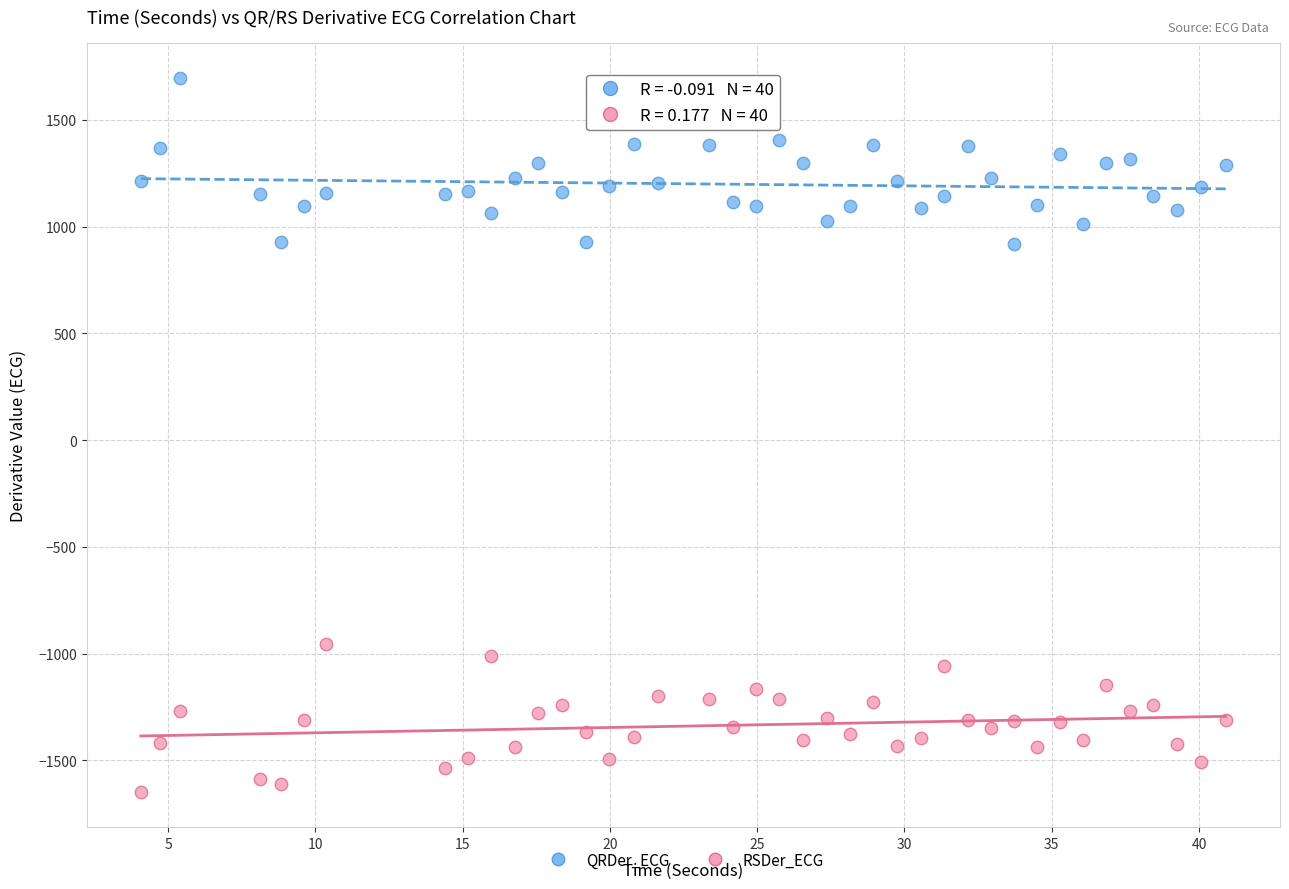

Across all data points, what is the range of Y values (max minus min)?

3340.1